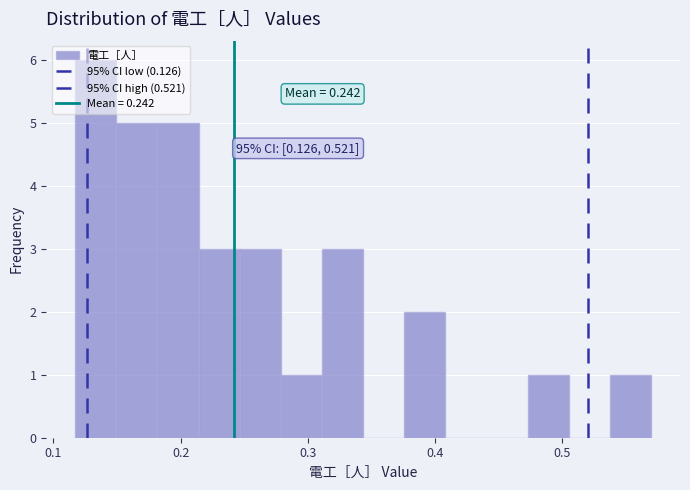

Around what value on the x-axis is the tallest bar? Give the approximate position of its centre, as read against the axis.

0.13